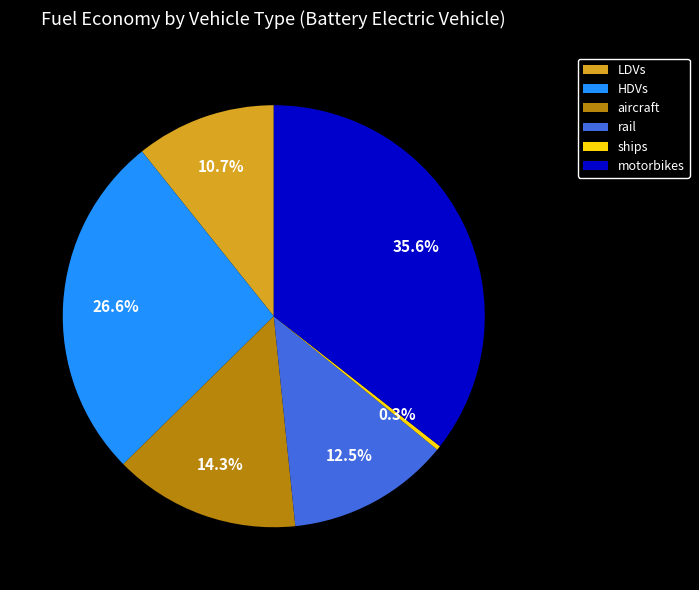

How many segments does this pie chart have?

6